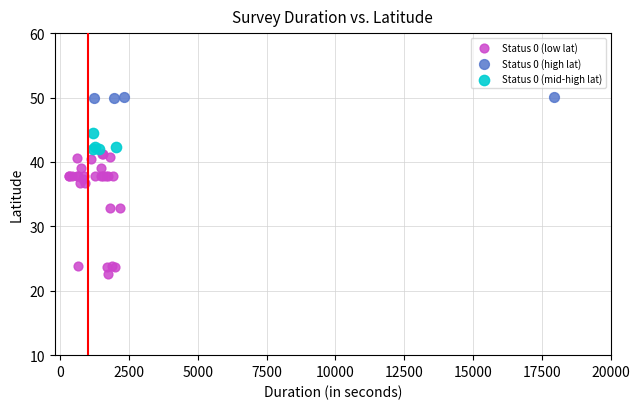

Which series has the largest Y range (max minus min)?

Status 0 (low lat)